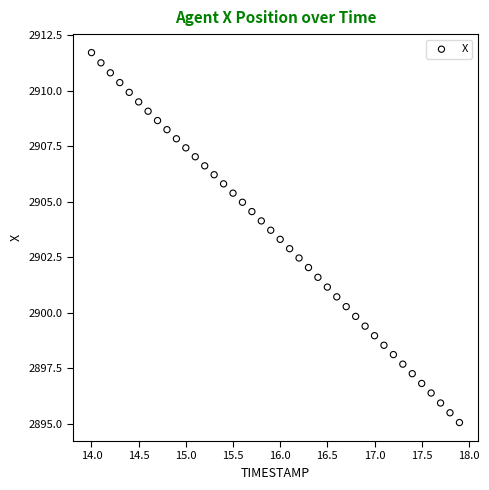

What is the range of X values (max minus min)?

3.9